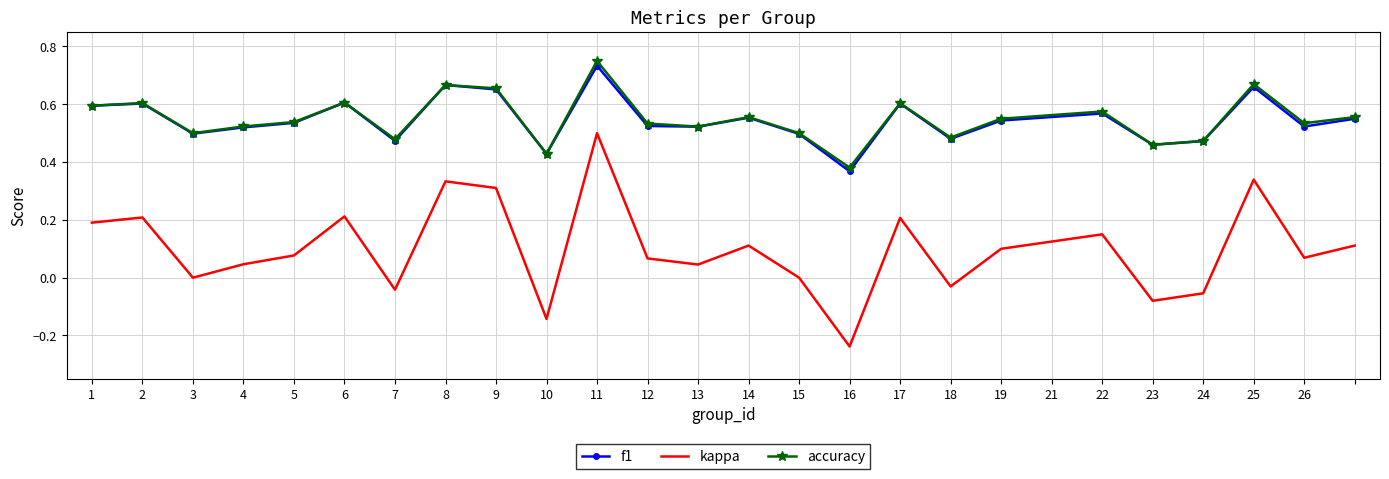

True or false: accuracy and kappa intersect in this chart.

False